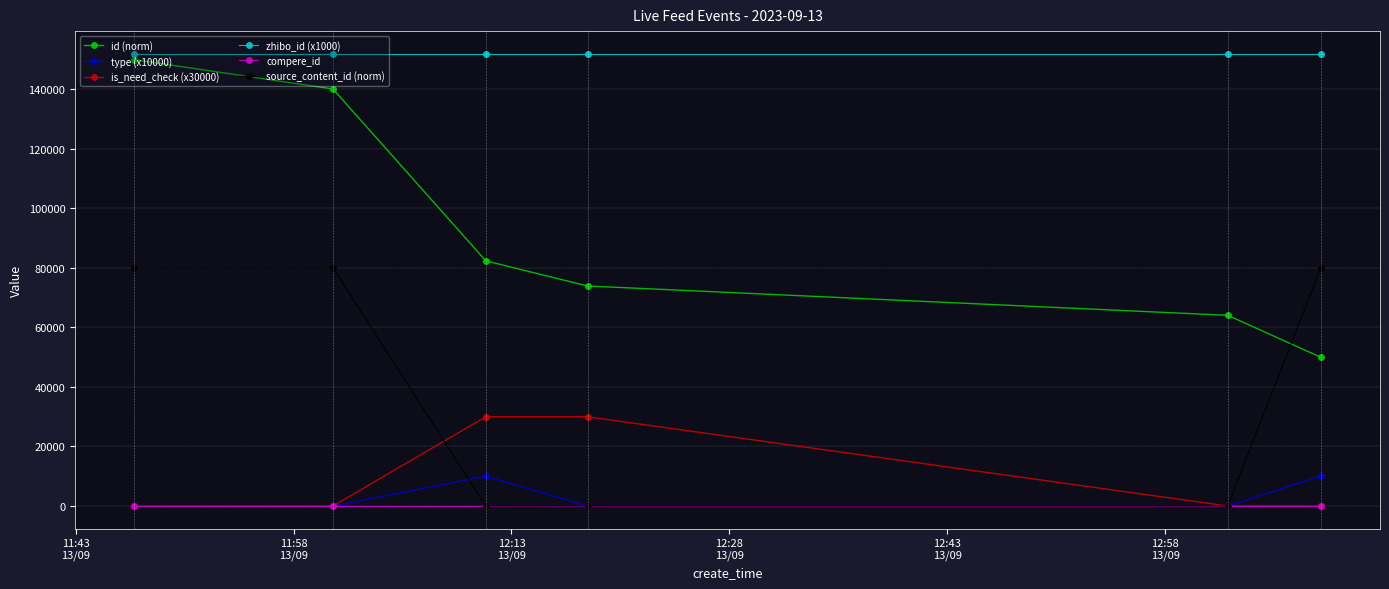

What is the value of the zhibo_id (x1000) point at the 3rd from the left?

152000.0